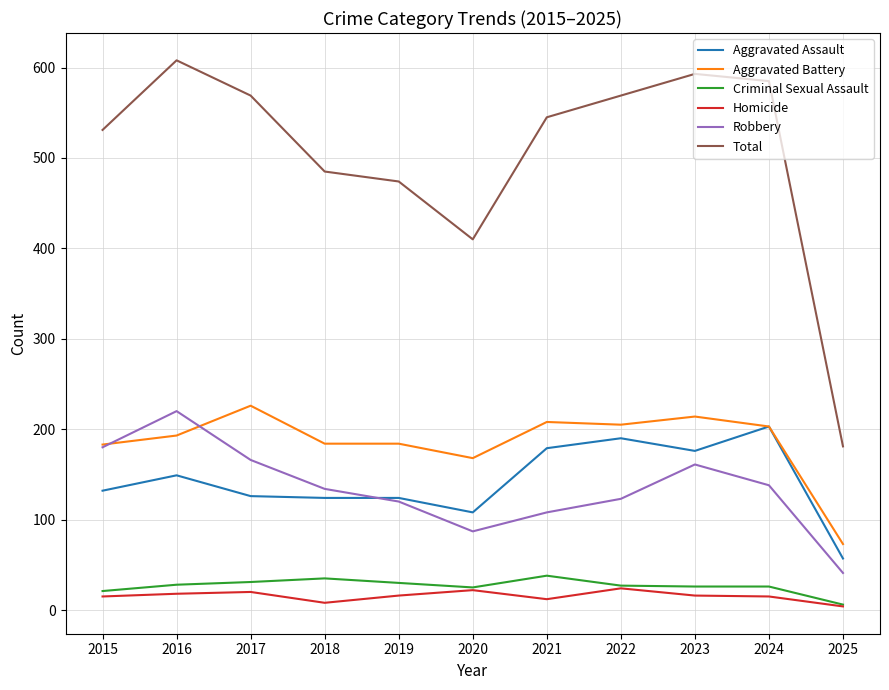

Is it true that Total equals 545 at 2021?

True